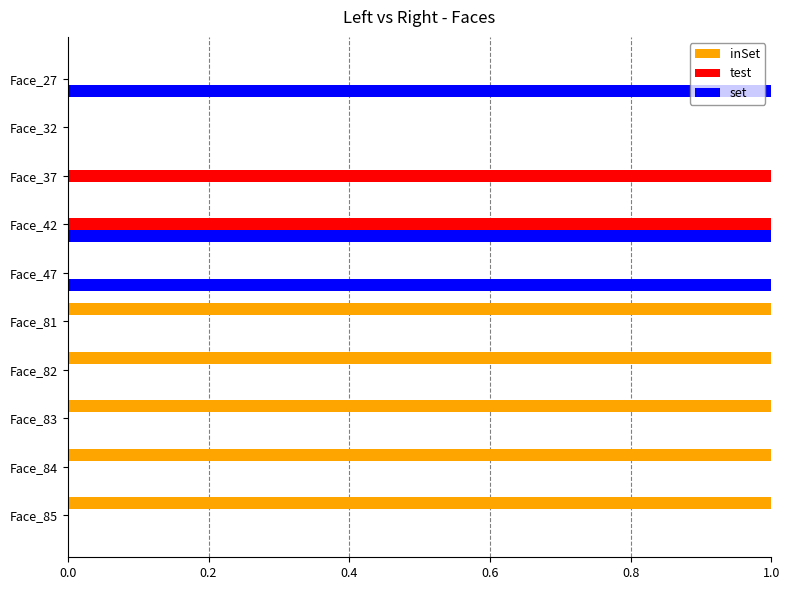

What is the sum of all set values?

3